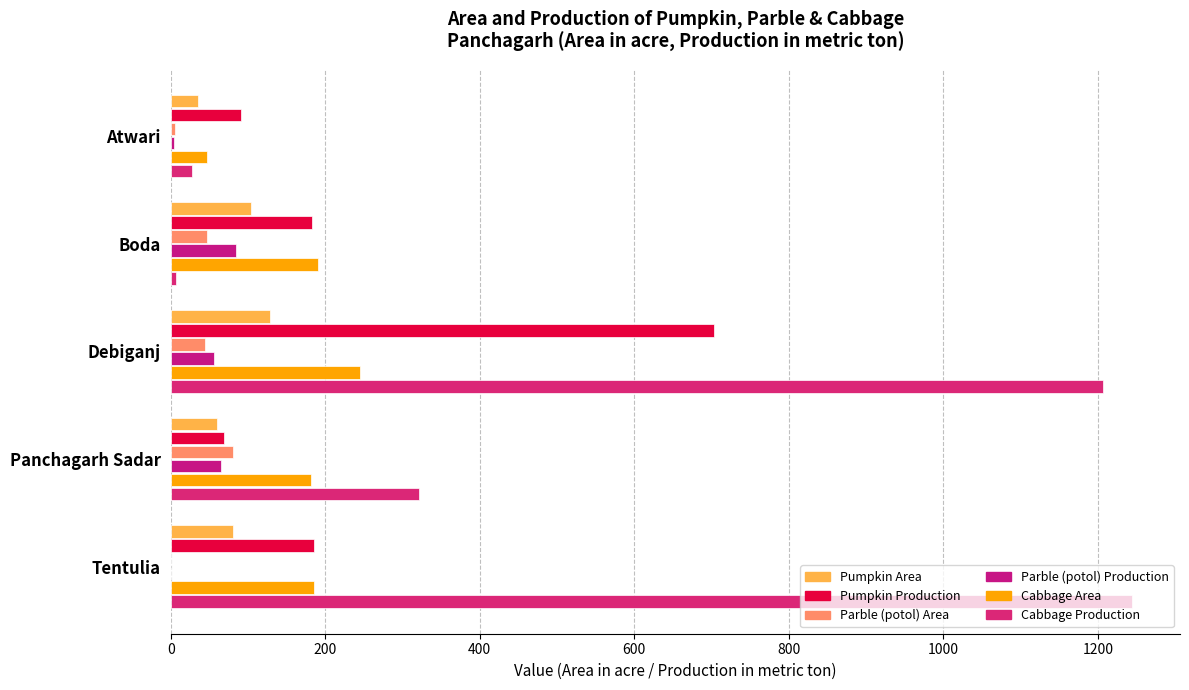

At which label is Pumpkin Area closest to 81?

Tentulia